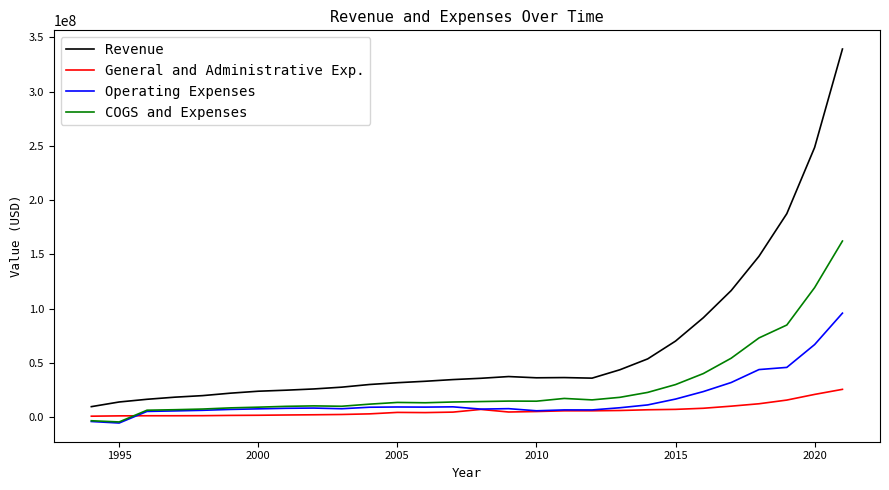

Which series has the largest total across all categories?

Revenue